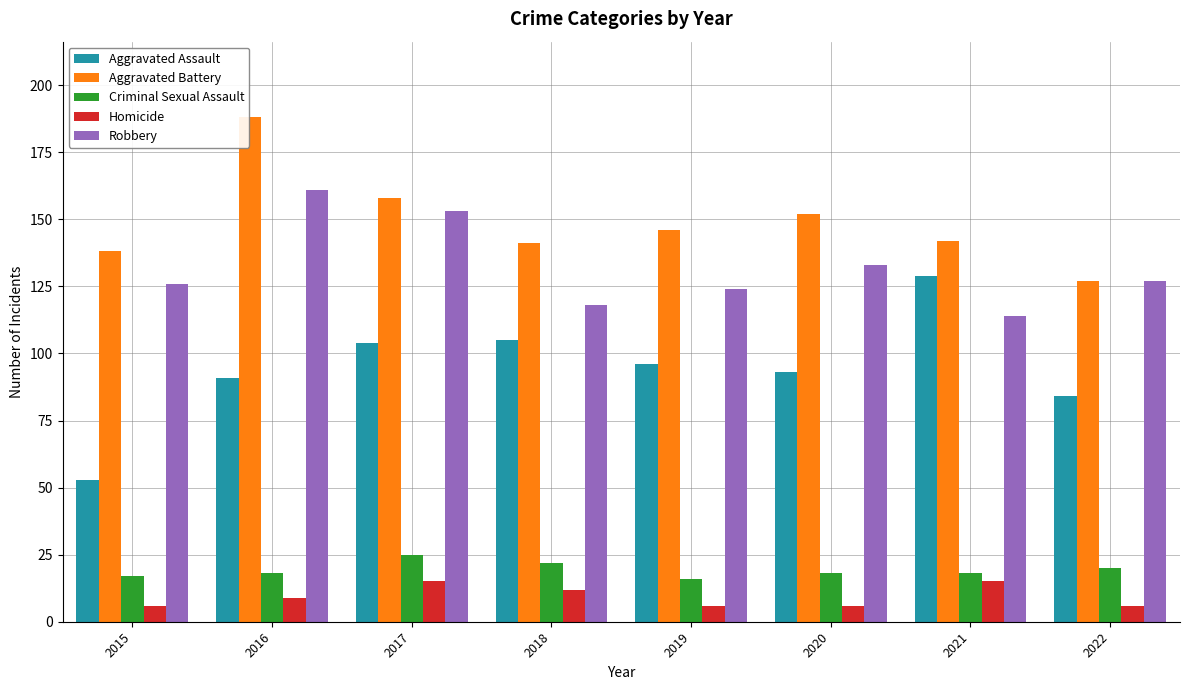

True or false: Robbery has a value of 118 at 2018.

True